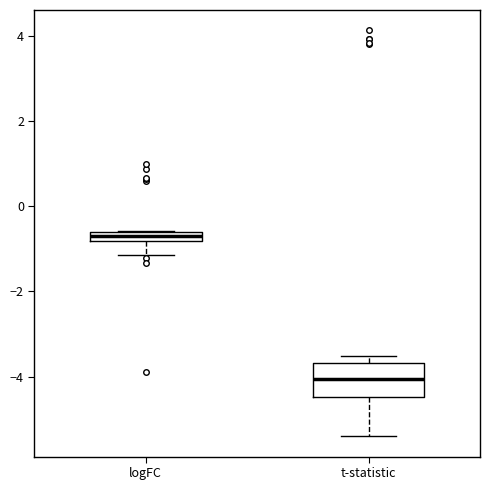

Which box's median line is the lowest?

t-statistic